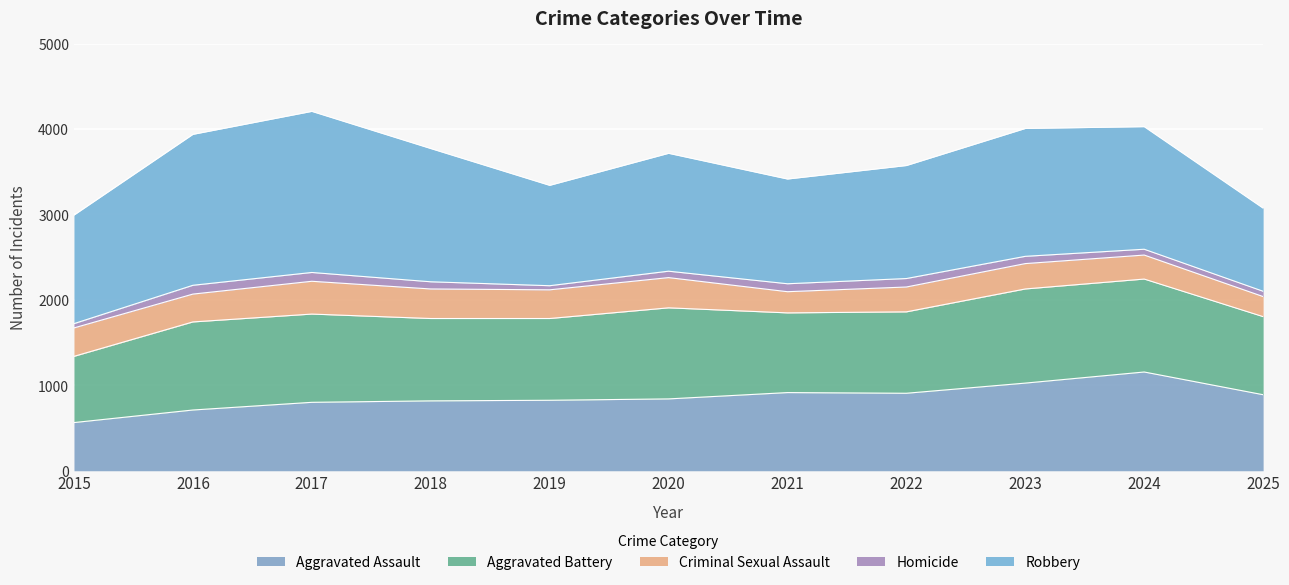

What is the minimum value for Robbery?

973